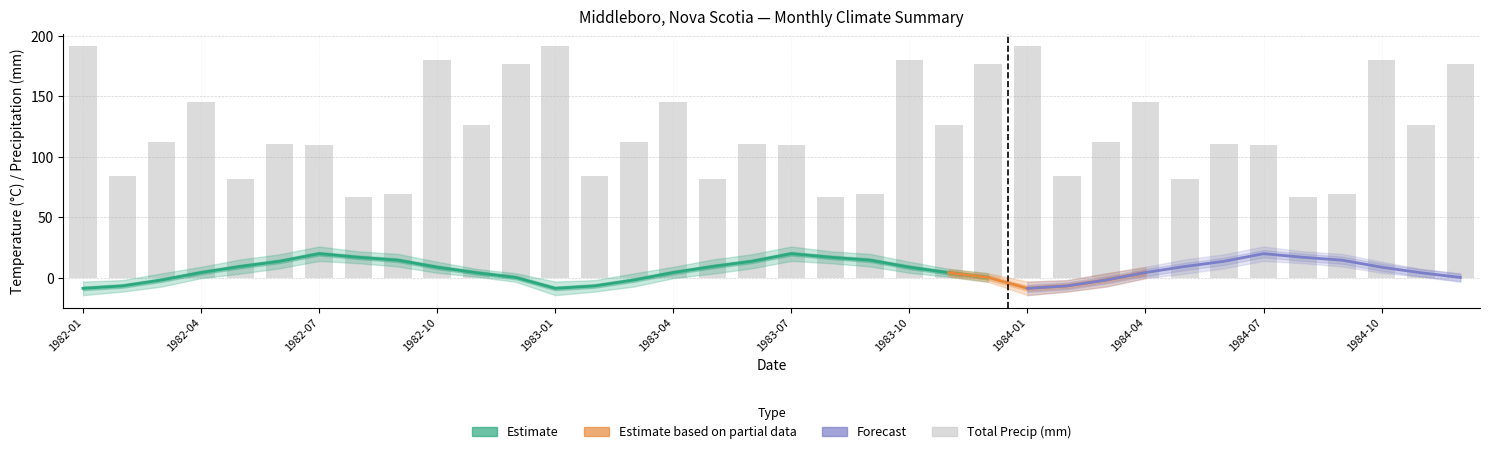

At which category is the sum across all series the highest?

9